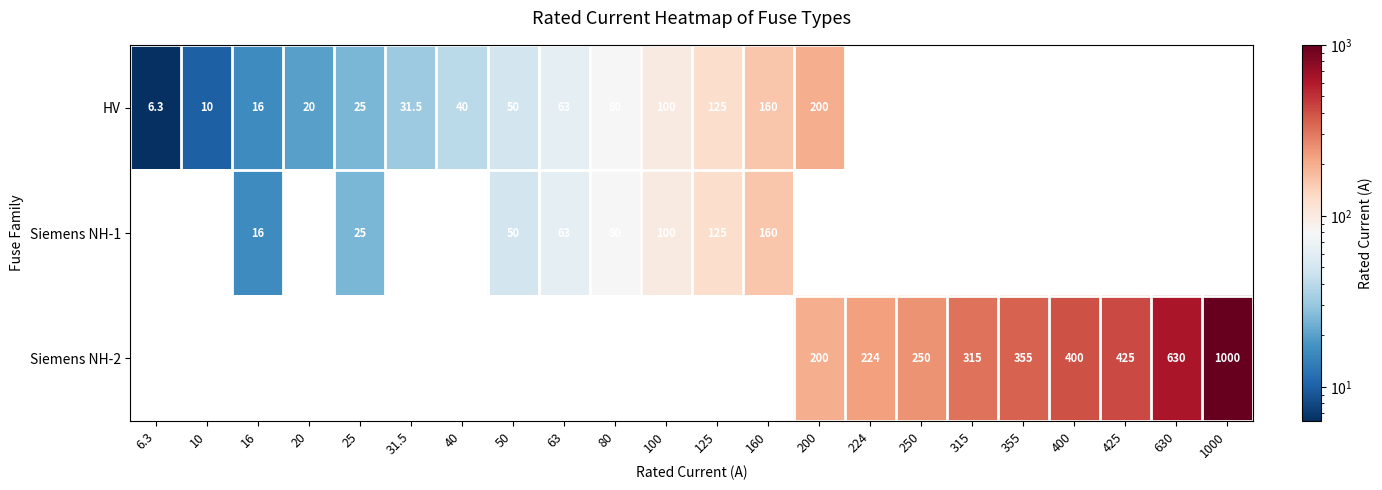

Is it true that HV equals 160.0 at 160?

True